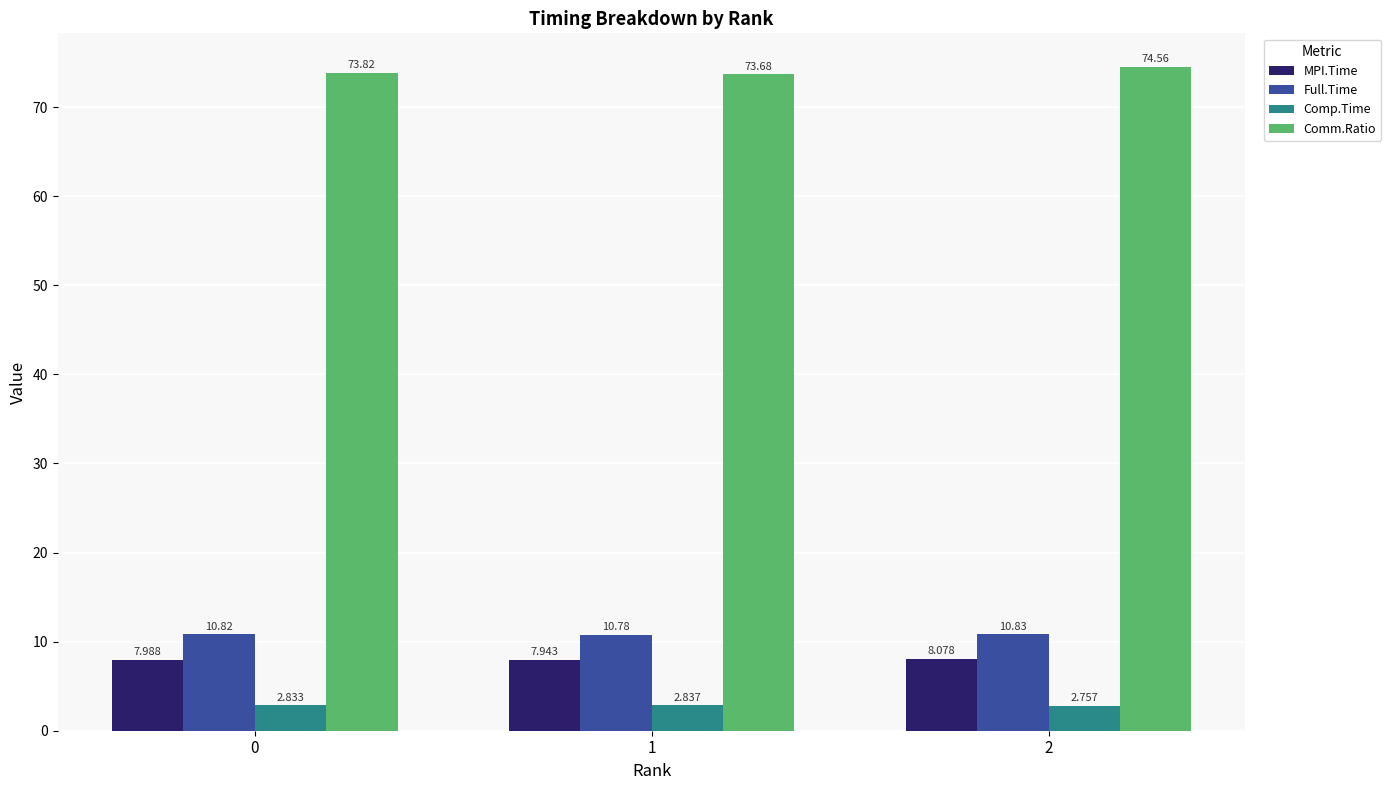

How many Comp.Time values are between 2 and 3?

3